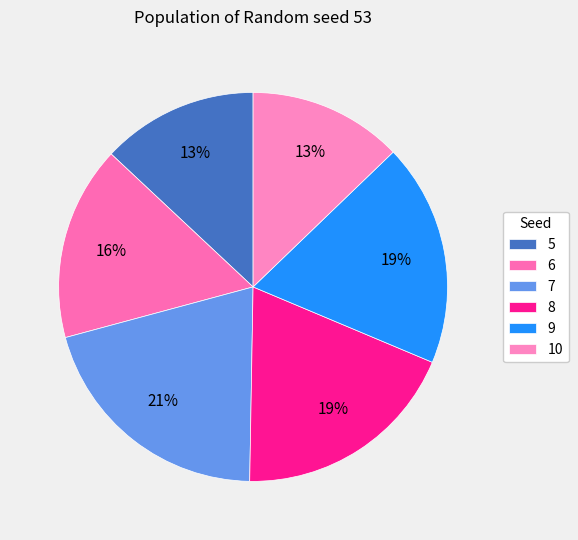

How many segments does this pie chart have?

6